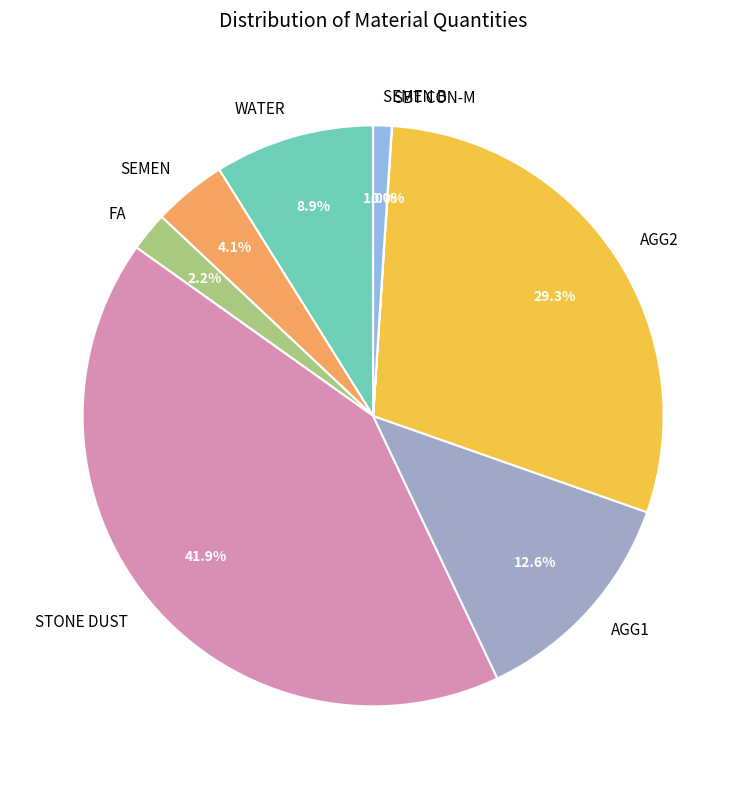

Which slice is the largest?

STONE DUST